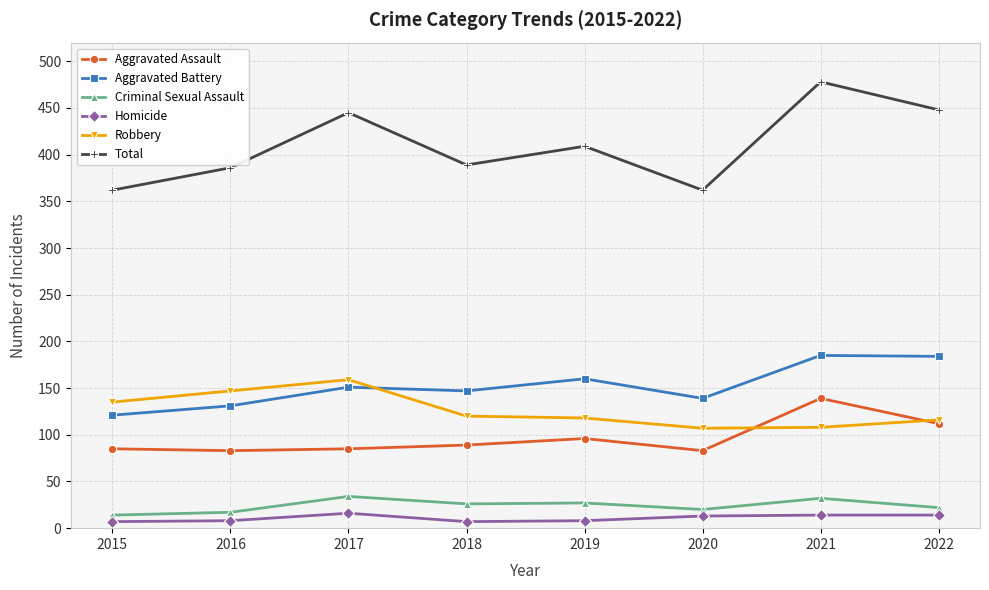

Which series has the largest total across all categories?

Total